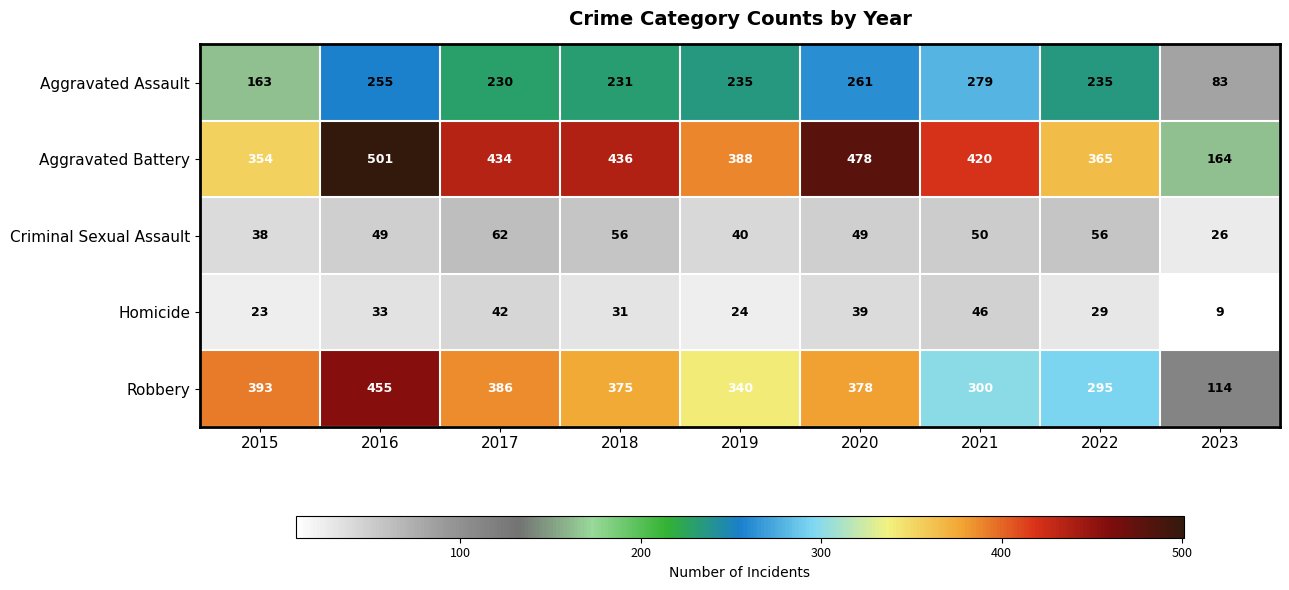

At which label does Homicide first exceed 31?

2016